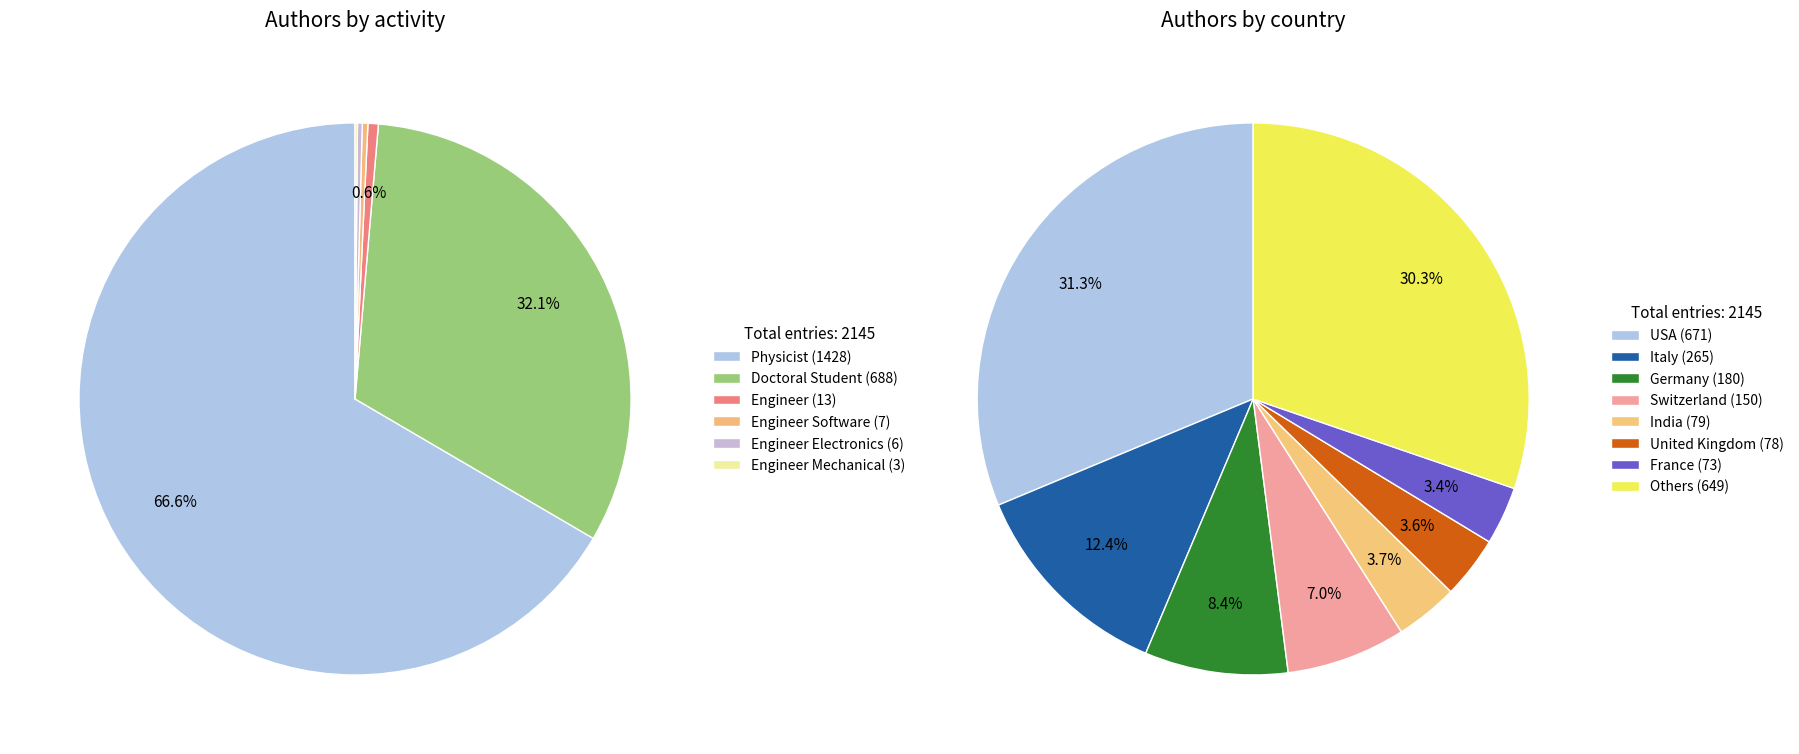

Is 200 the majority of the pie?

No